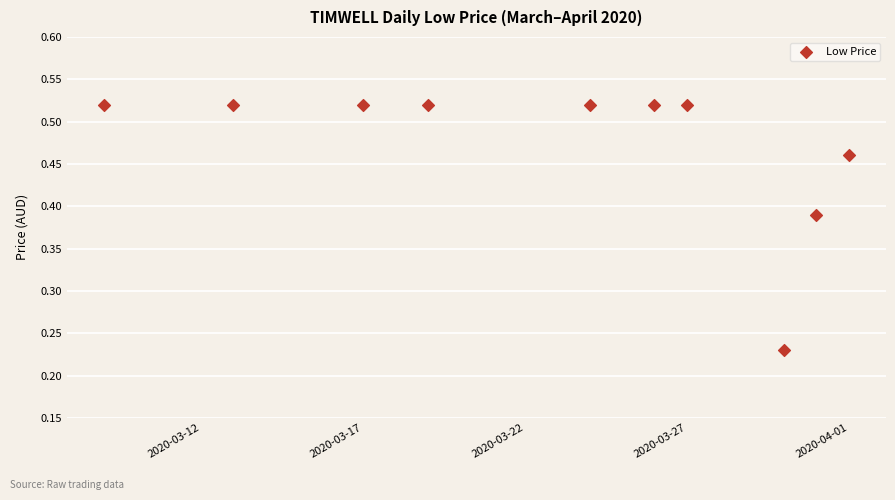

What is the range of Y values (max minus min)?

0.3